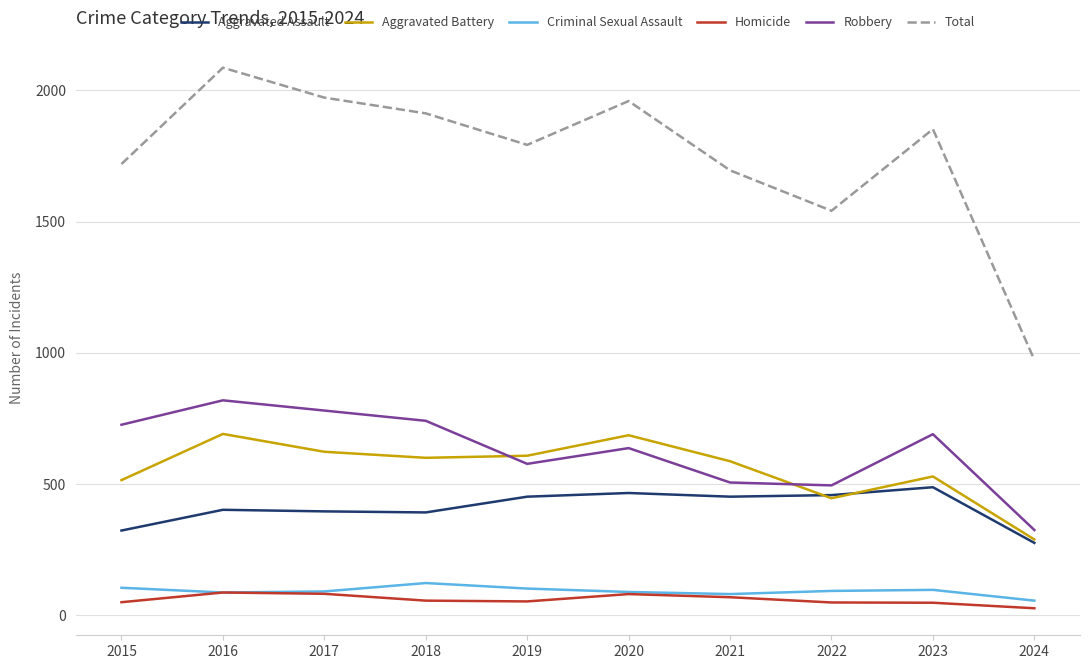

How many distinct data groups are displayed?

6